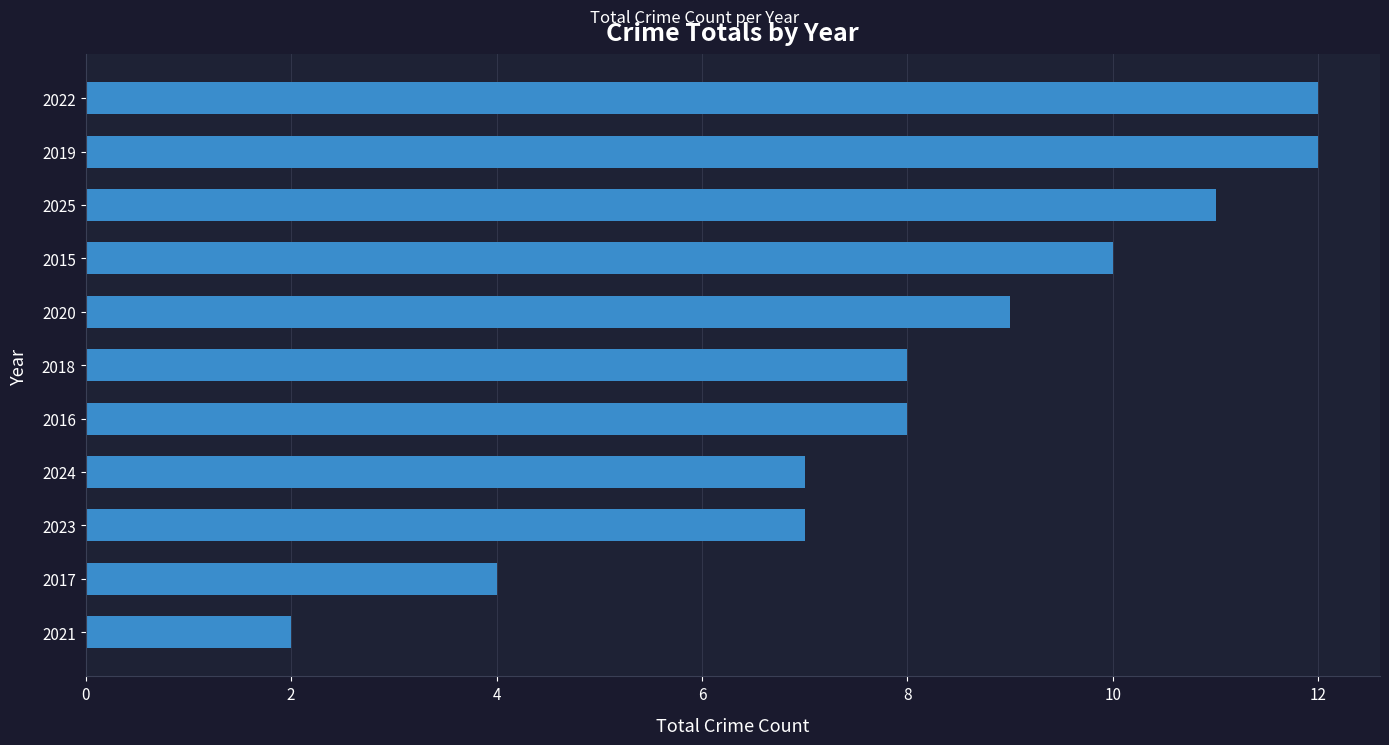

The value at 2020 is 9. True or false?

True